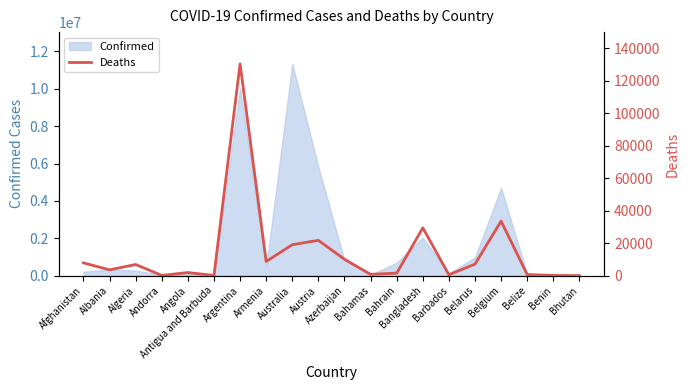

What is the label of the 12th point from the left?

Bahamas